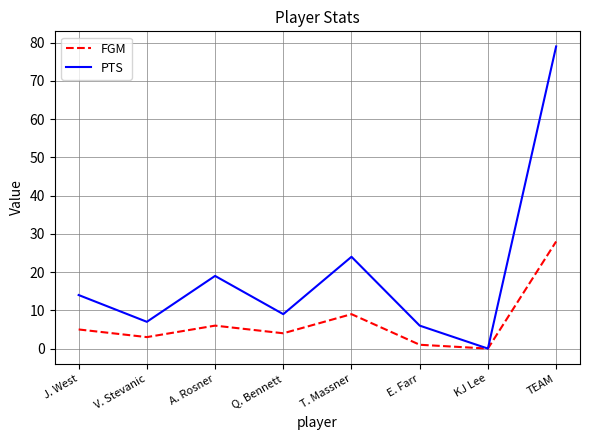

What is the difference between the maximum and minimum values in the PTS series?

79